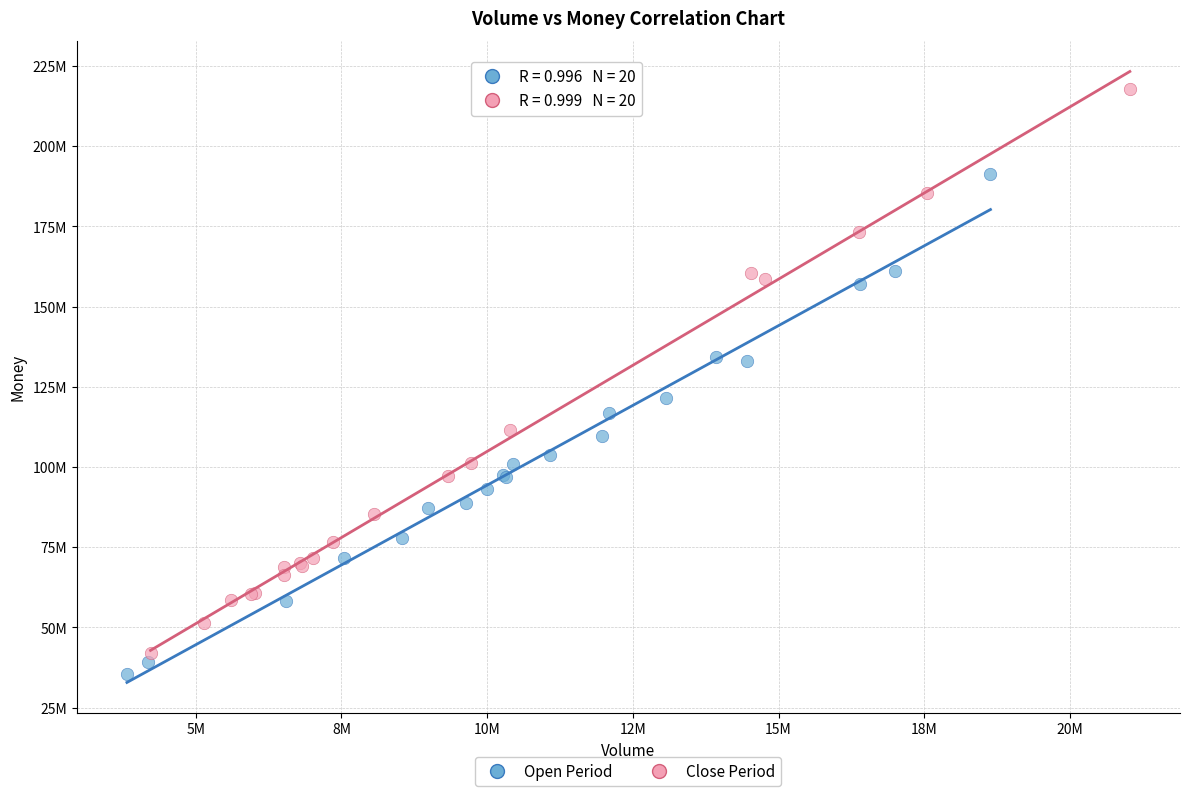

What are all the series names shown in the legend?

Open Period, Close Period